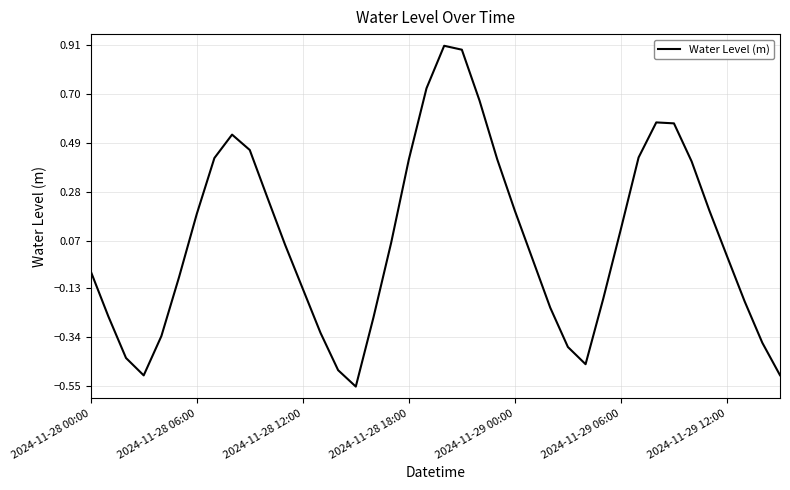

What is the minimum value shown in the chart?

-0.6